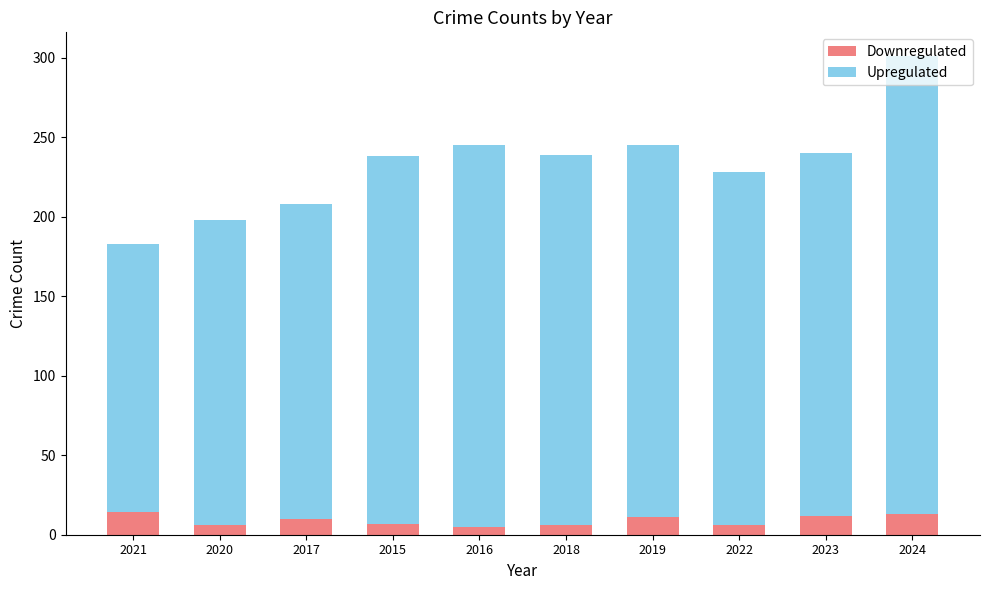

True or false: Downregulated has a value of 12 at 2023.

True